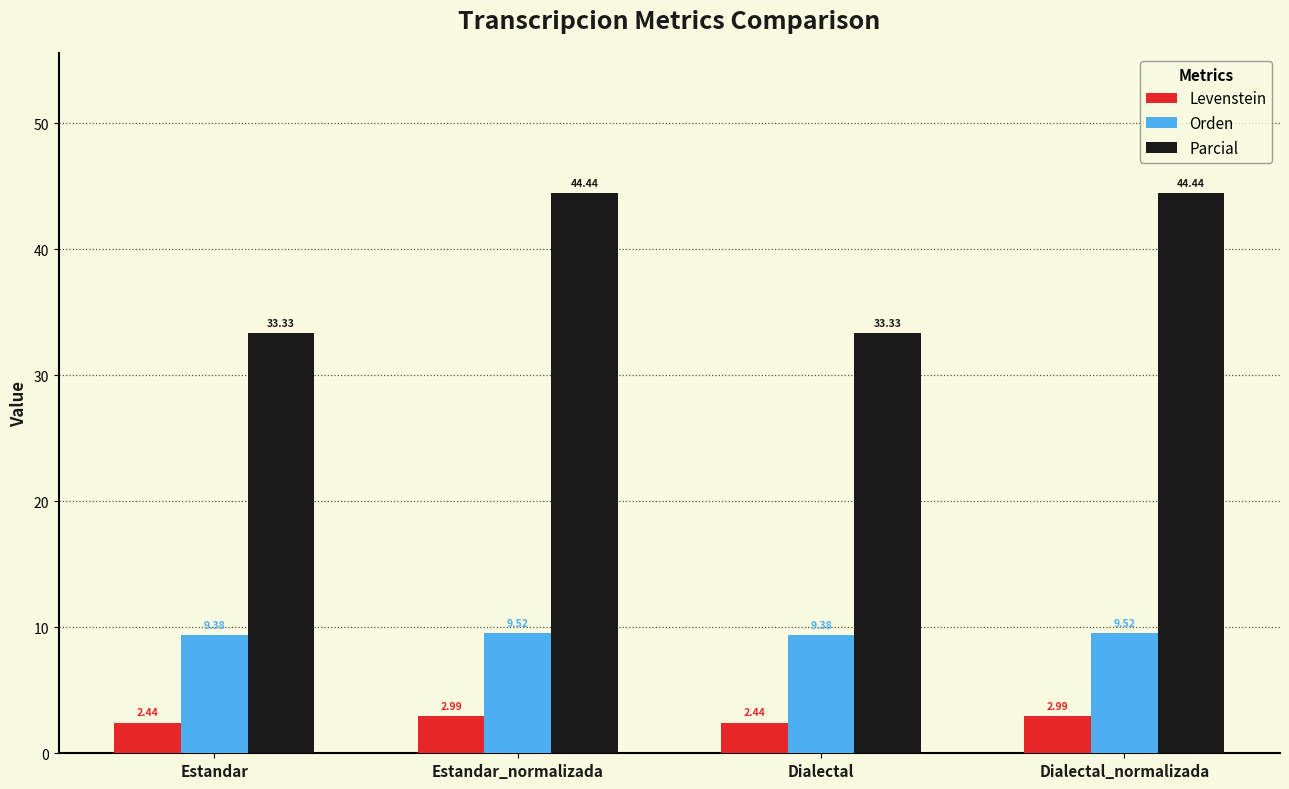

What are all the series names shown in the legend?

Levenstein, Orden, Parcial